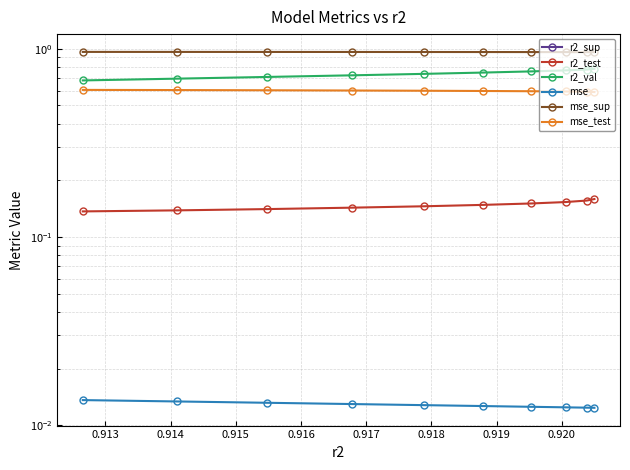

Between 0.913 and 0.912, which is larger?

0.912